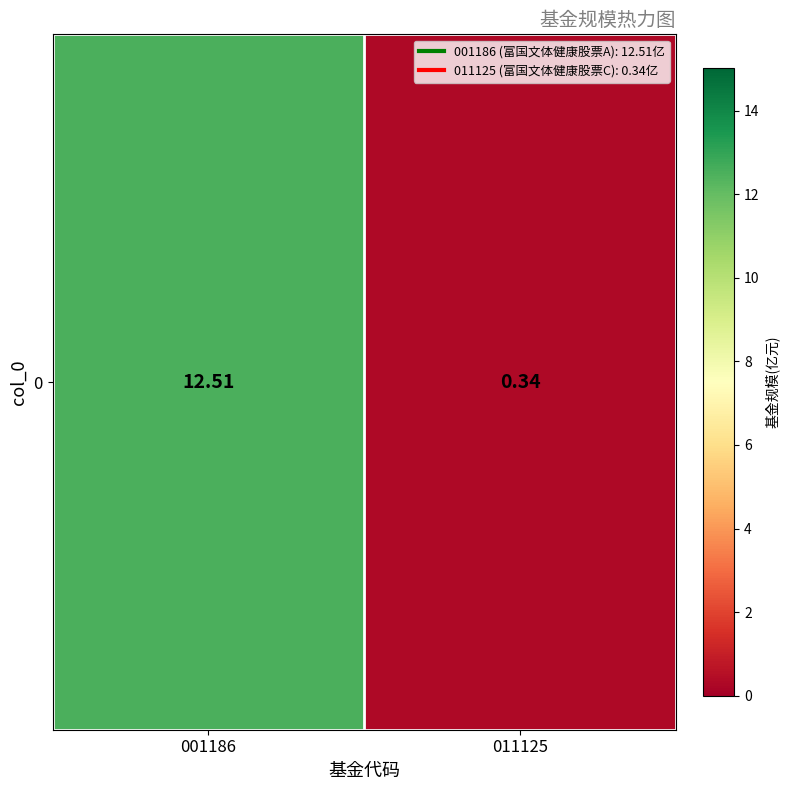

The value at 011125 is 0.3. True or false?

True